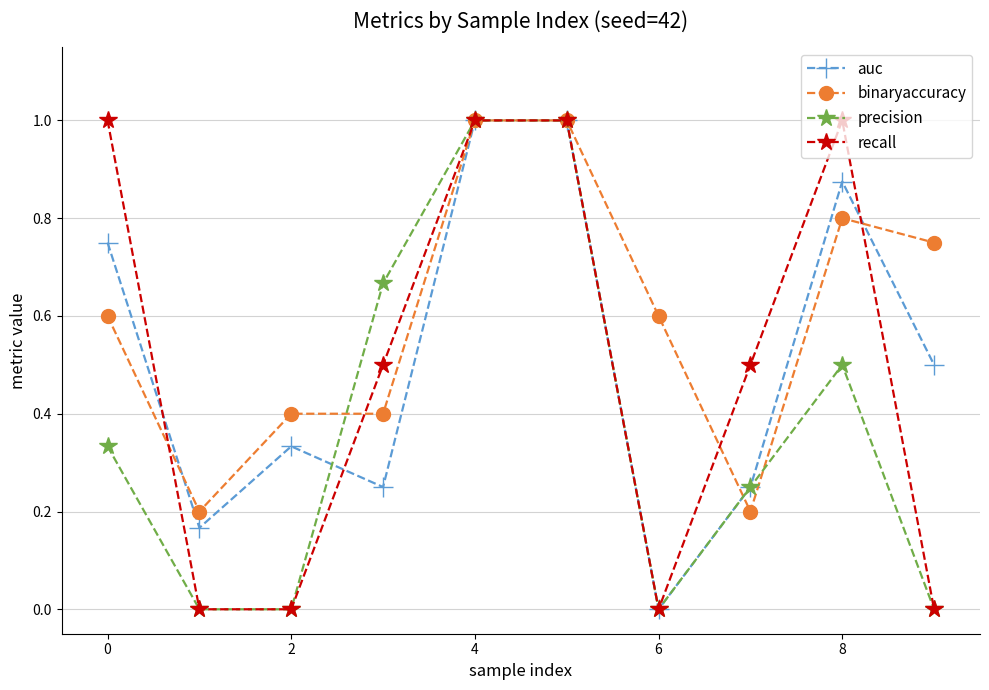

In auc, how many points are lower than both neighbors (excluding endpoints)?

3